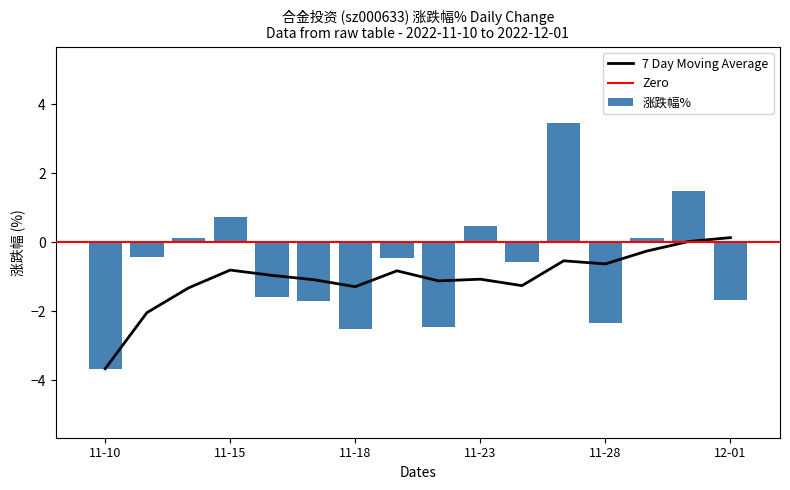

How many positive values are there?

6